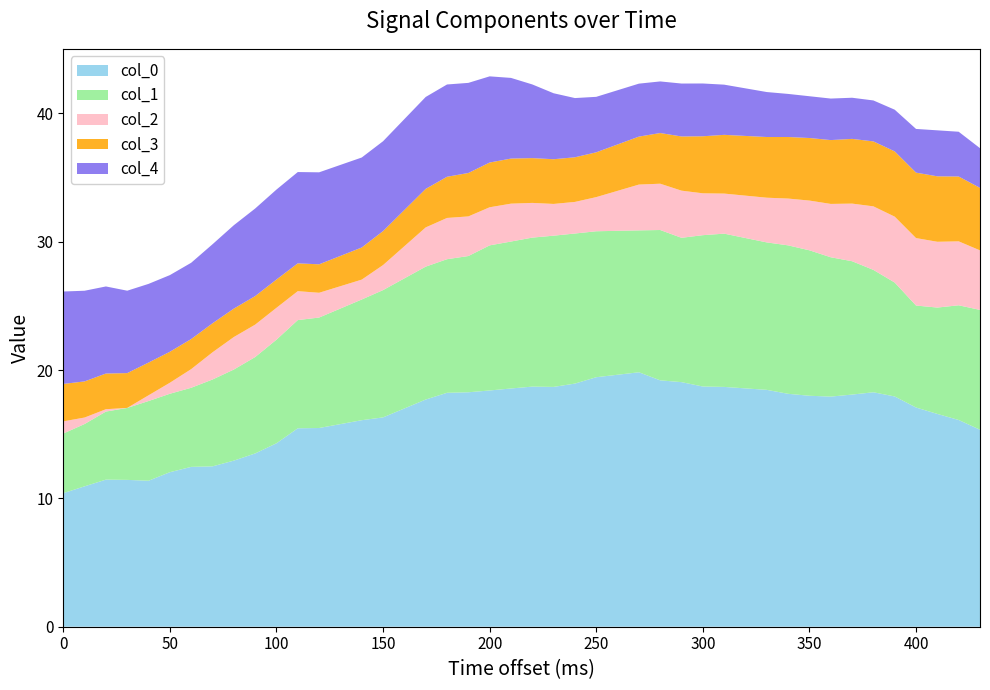

What is the minimum value for col_0?

10.4